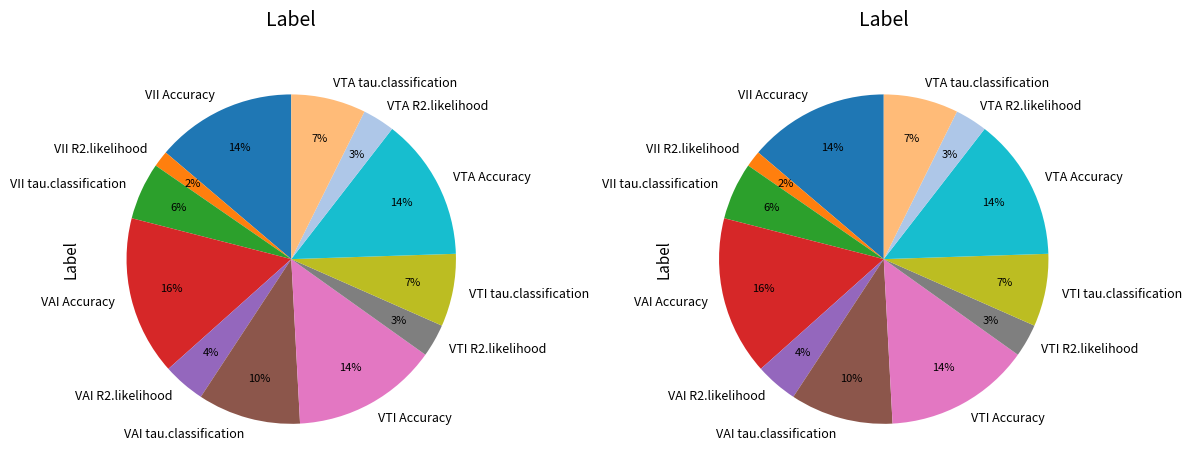

To the nearest percent, what is the combined percentage of VTA R2.likelihood and VII tau.classification?

9%